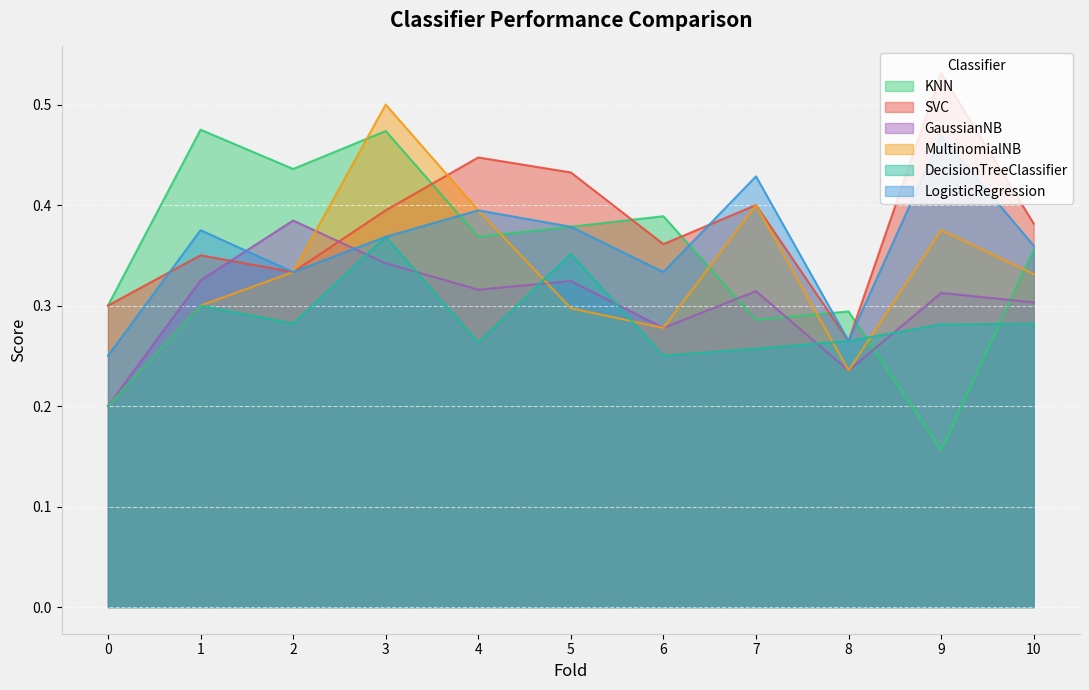

Between which two adjacent categories do GaussianNB and LogisticRegression first intersect?

1 and 2